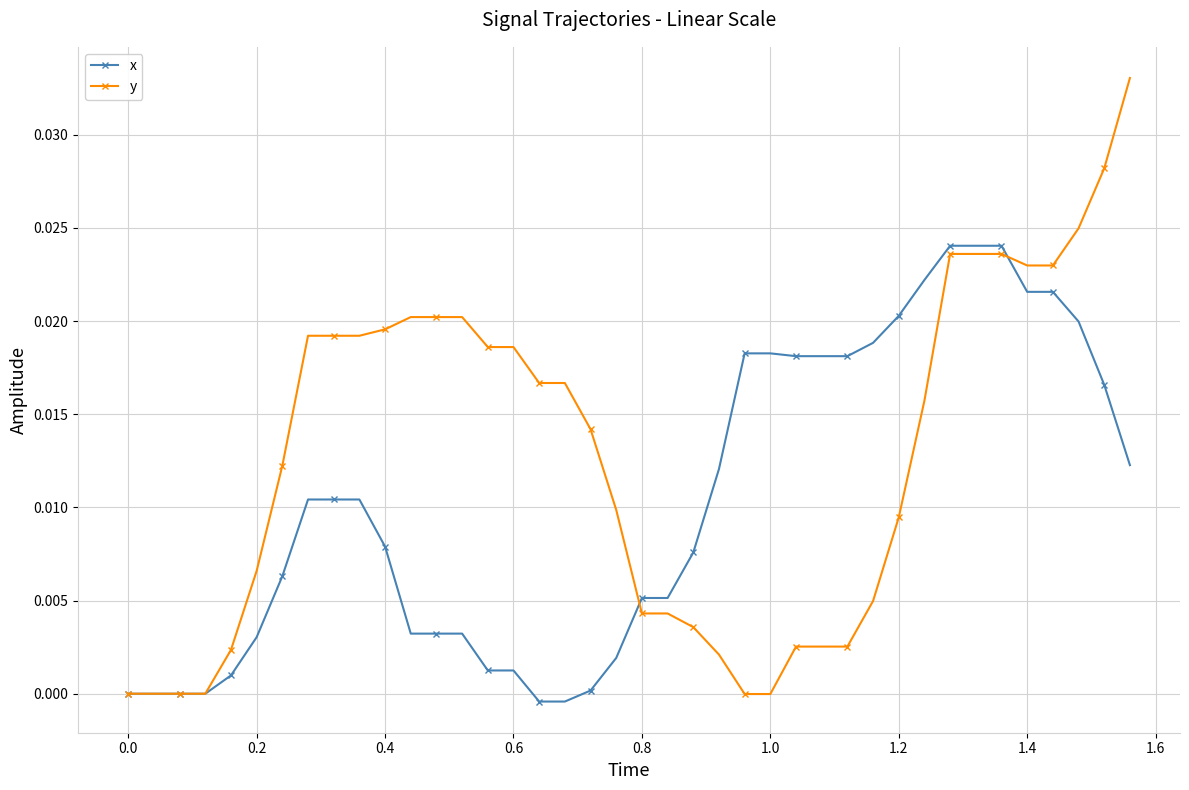

What are all the series names shown in the legend?

x, y